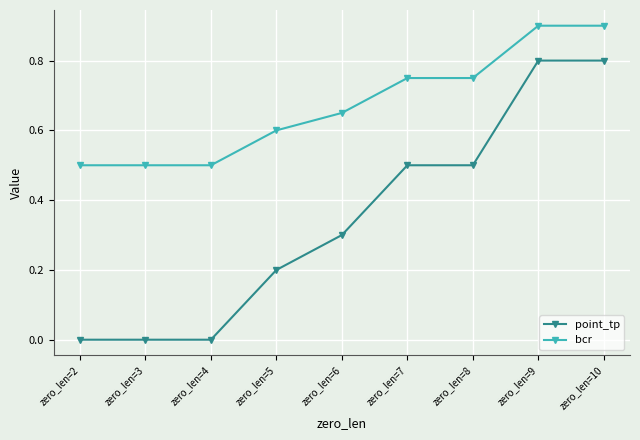

What is the lowest value of the bcr series?

0.5